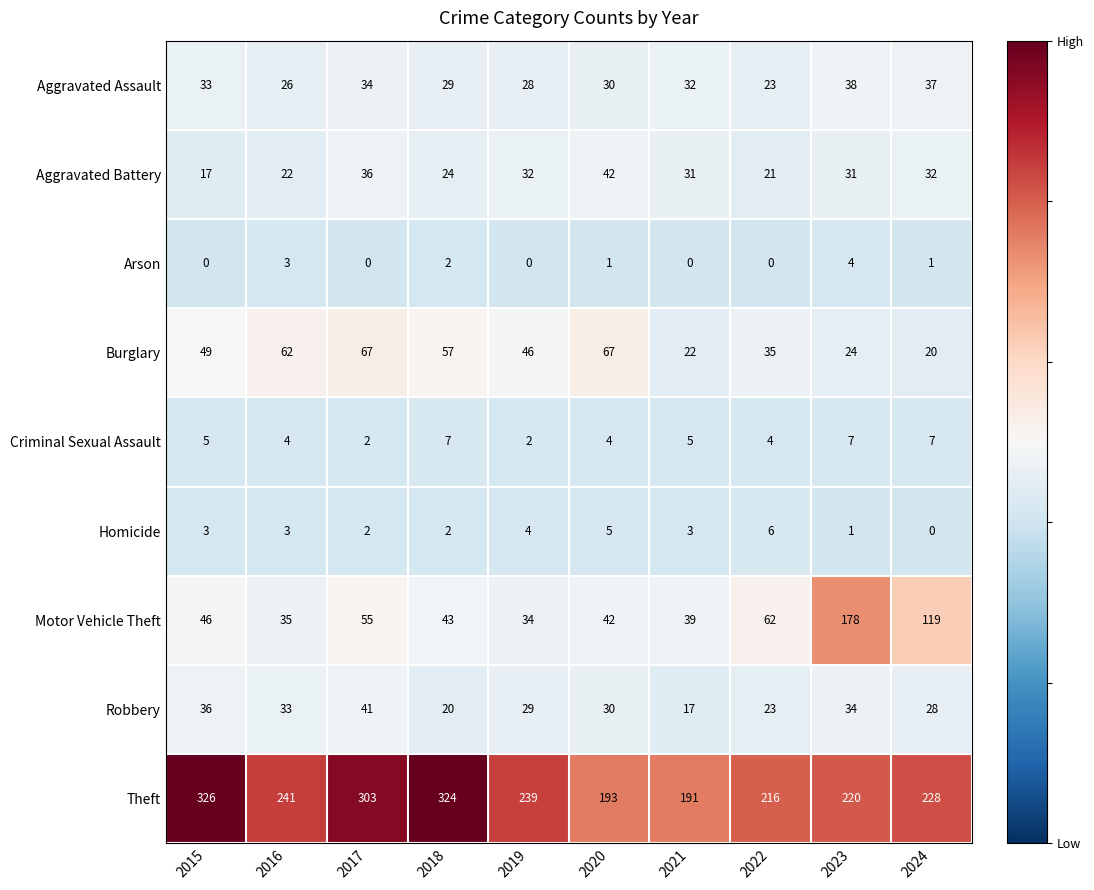

What is the total value across all series at 2021?

340